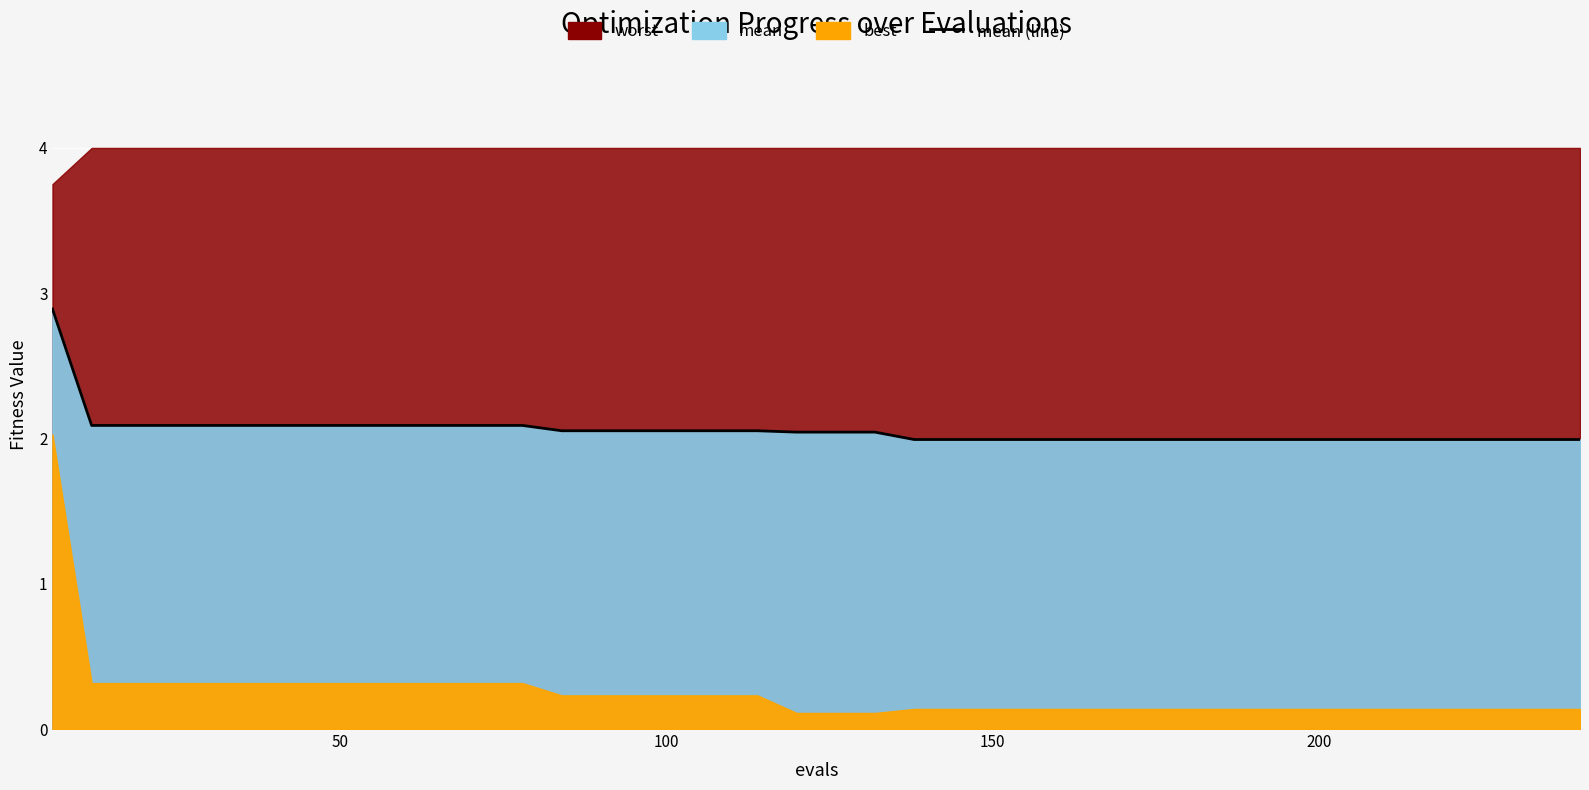

How many lines are shown in the chart?

1